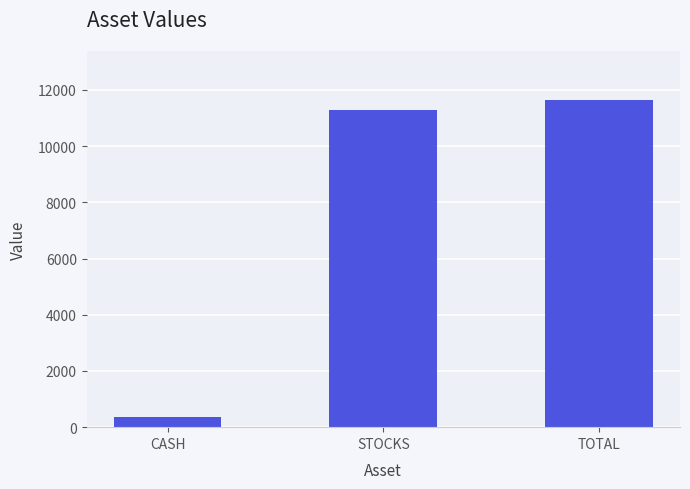

List the labels in order of value, largest first.

TOTAL, STOCKS, CASH